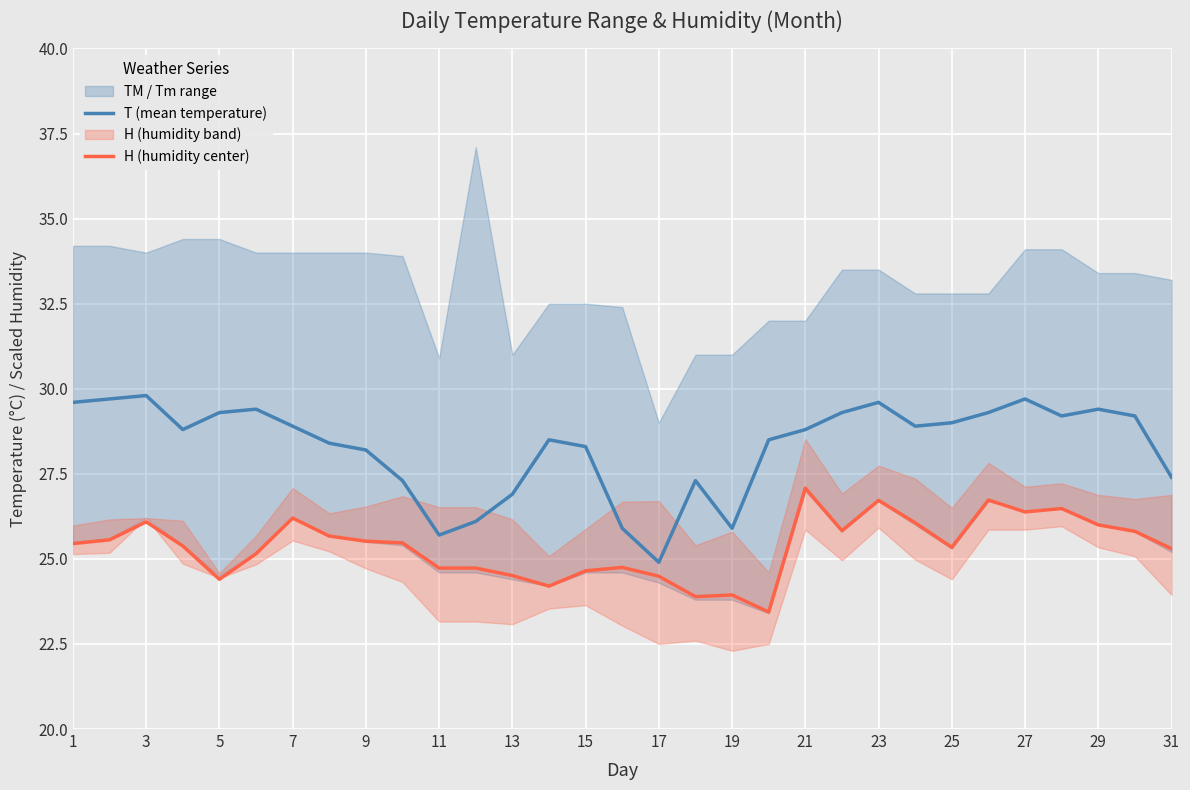

Which series has the largest total across all categories?

T (mean temperature)